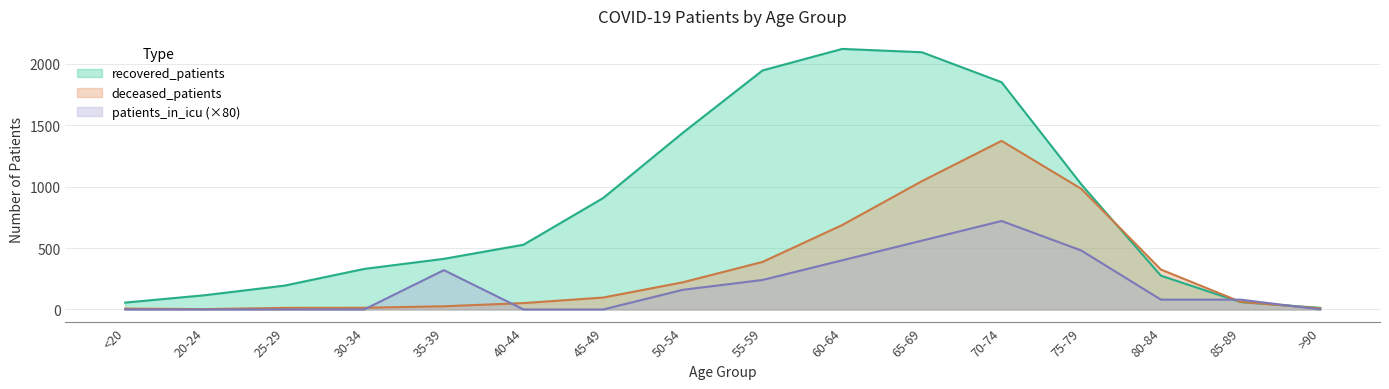

Between which two adjacent categories do recovered_patients and patients_in_icu first intersect?

80-84 and 85-89